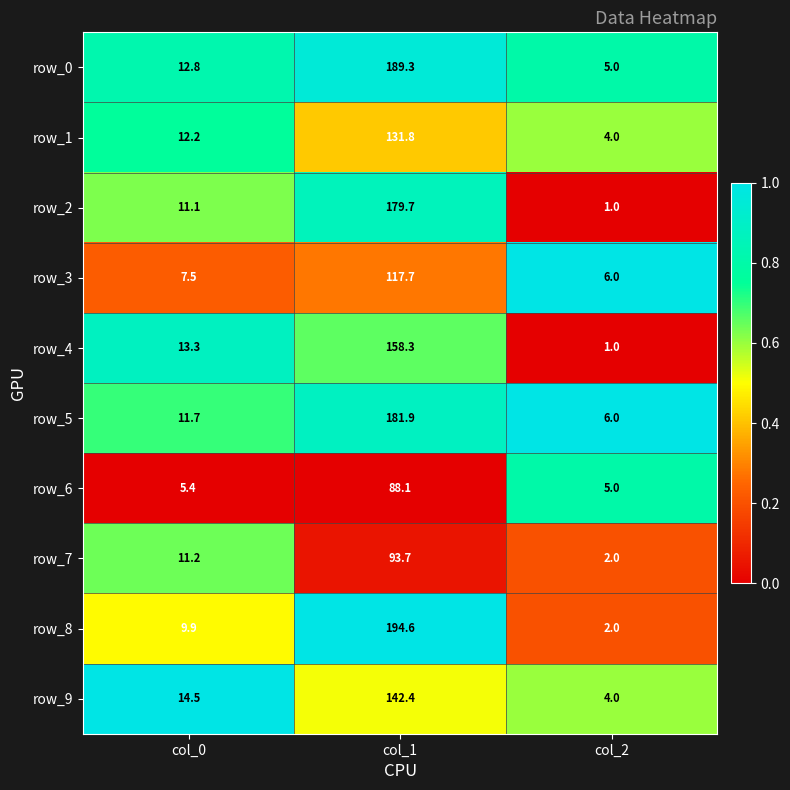

What is the lowest value of the row_3 series?

6.0